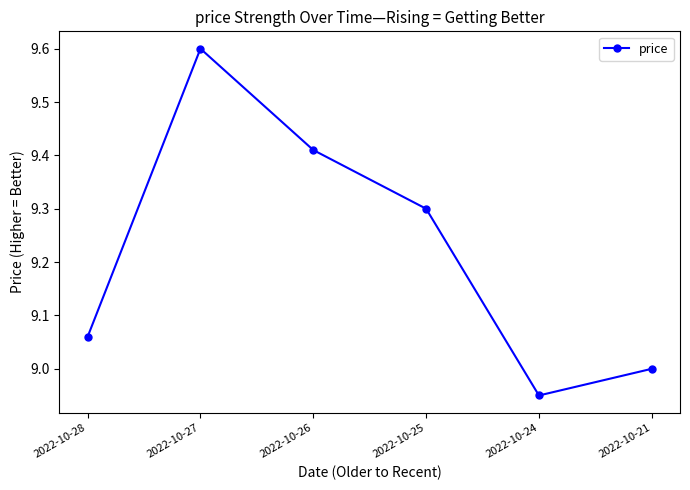

What is the ratio of the value at 2022-10-27 to the value at 2022-10-28?

1.1